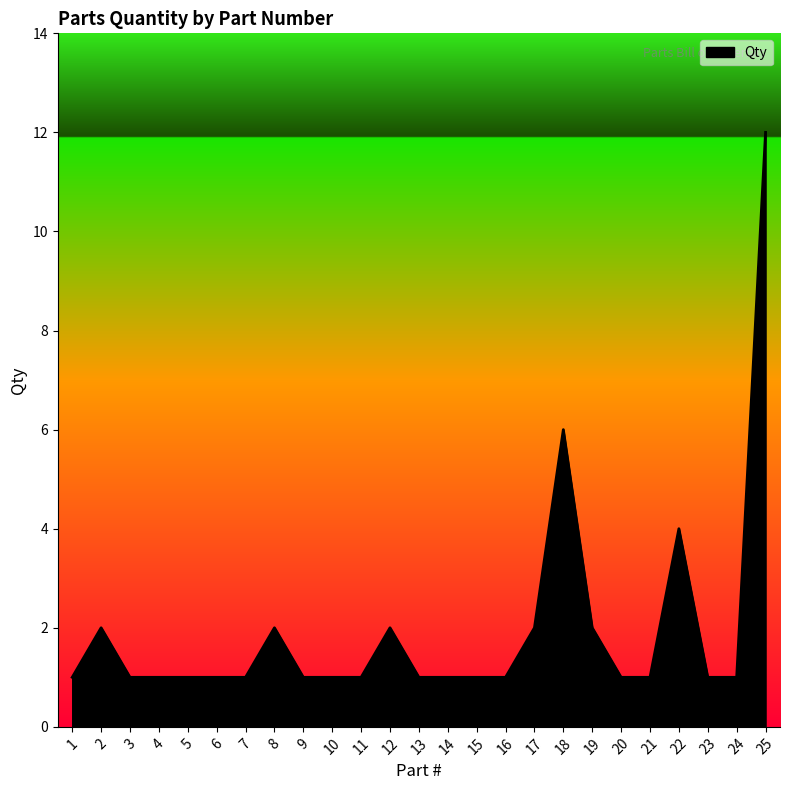

How many categories are shown in the chart?

25